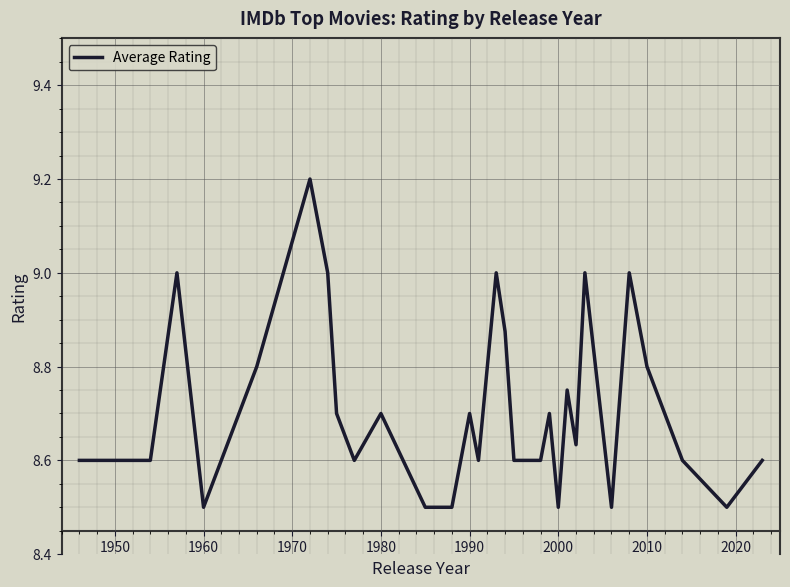

What is the maximum value shown in the chart?

9.2